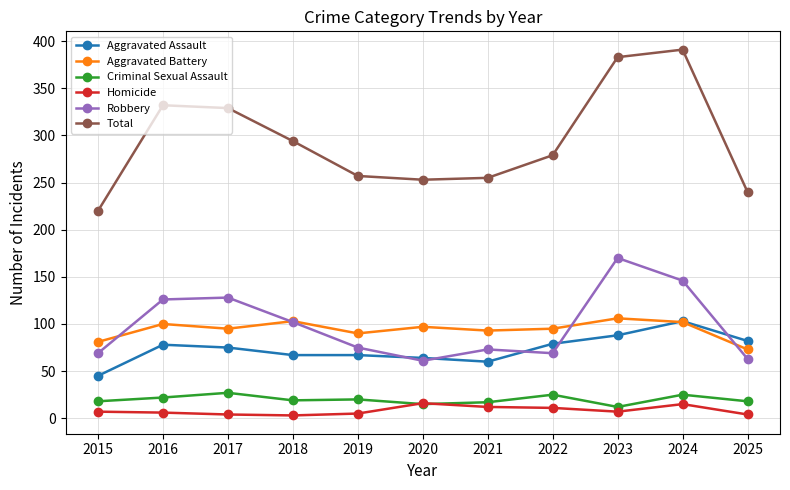

True or false: Aggravated Battery and Homicide cross at least once.

False